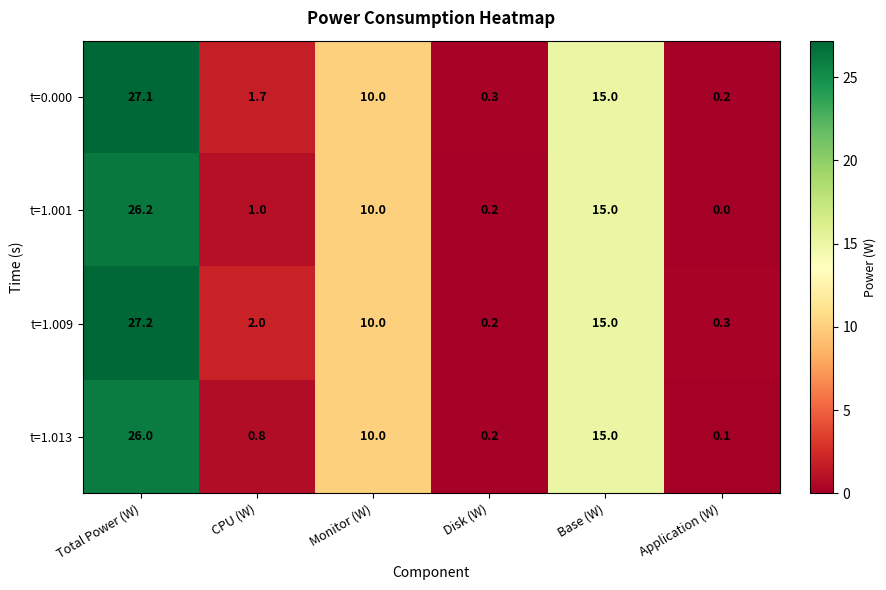

What is the sum of all t=1.001 values?

52.4